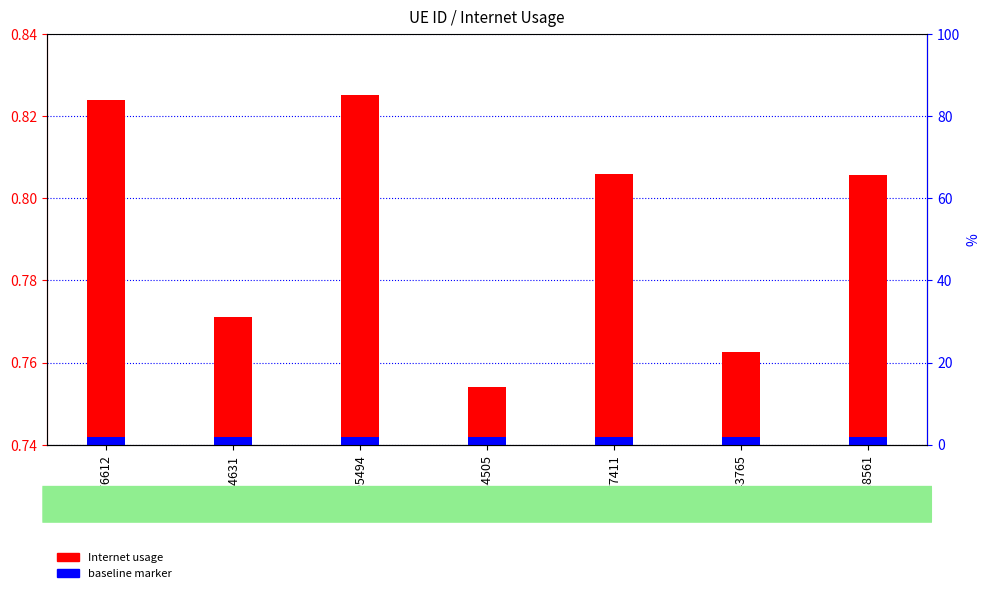

At 518561, list the series in order from largest to smallest.

Internet usage, baseline marker